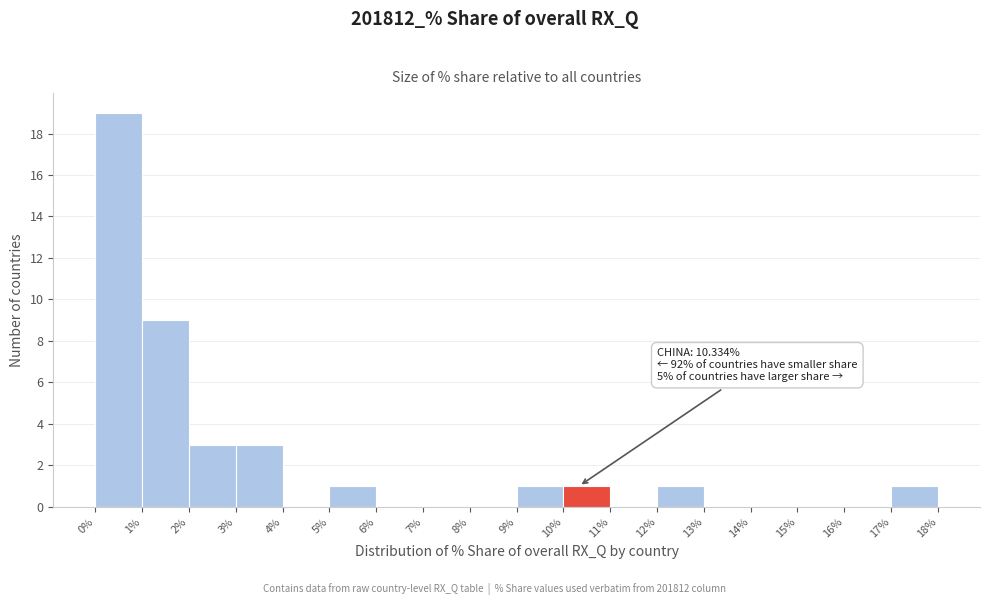

Over which range of the x-axis is the bar tallest?

0% to 1%